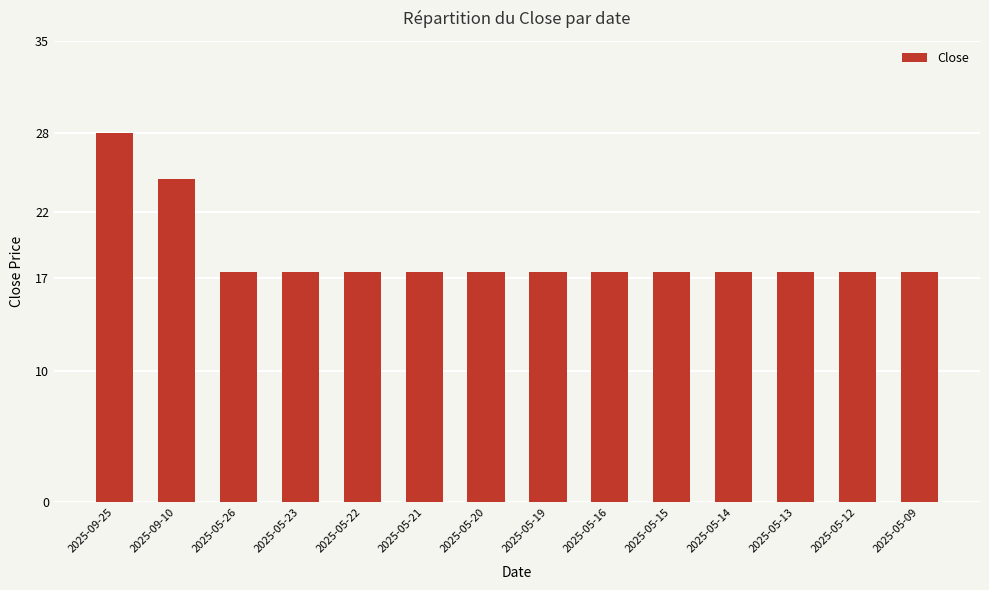

What is the difference between the maximum and minimum values?

10.5